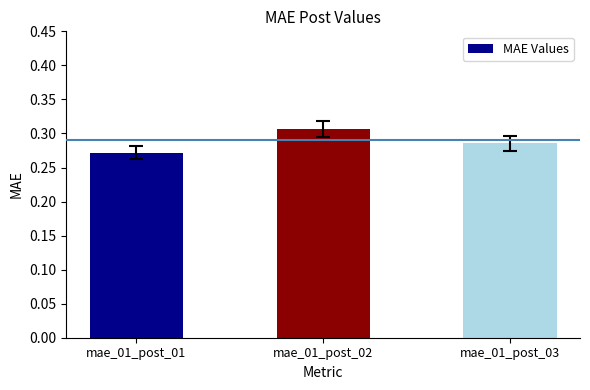

Between mae_01_post_02 and mae_01_post_01, which is larger?

mae_01_post_02